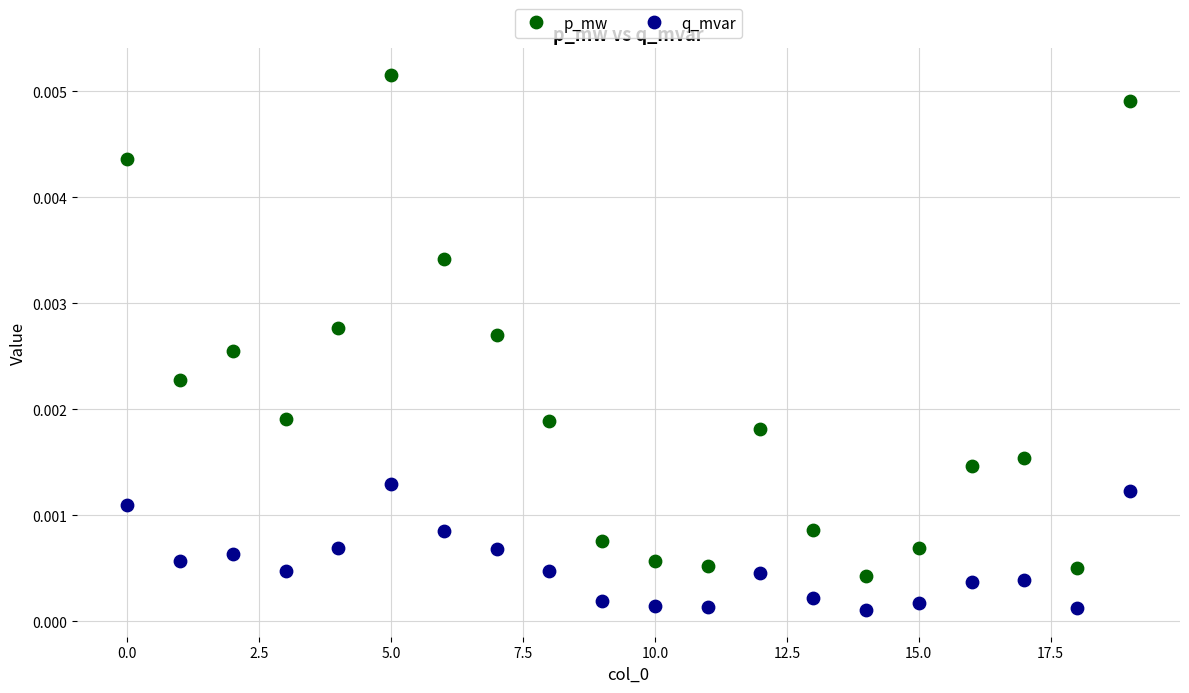

Which series contains the highest Y value?

p_mw